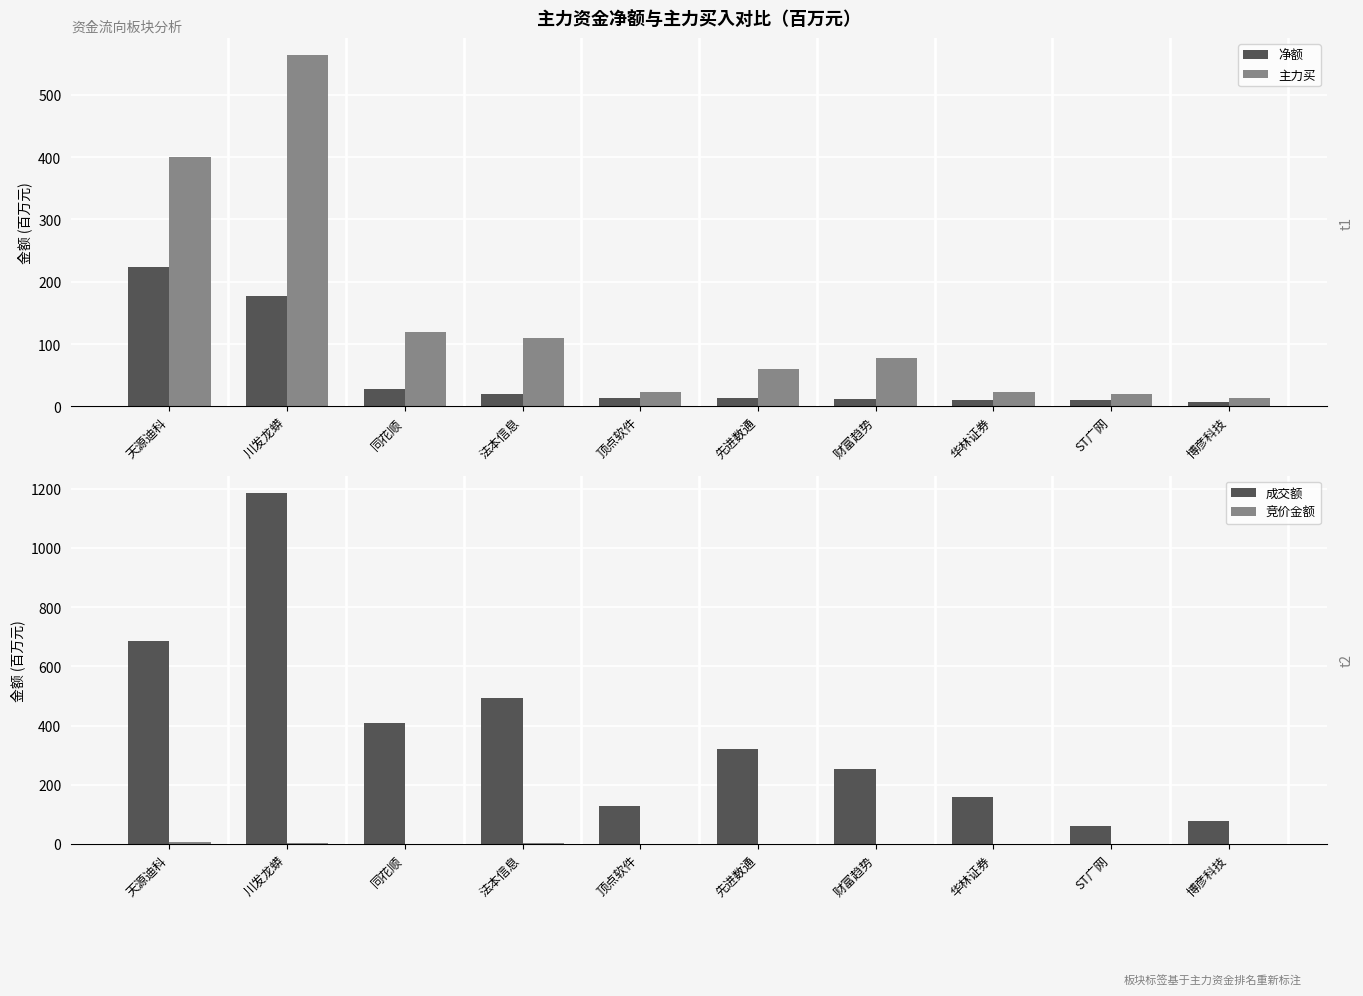

How many categories are shown in the chart?

10